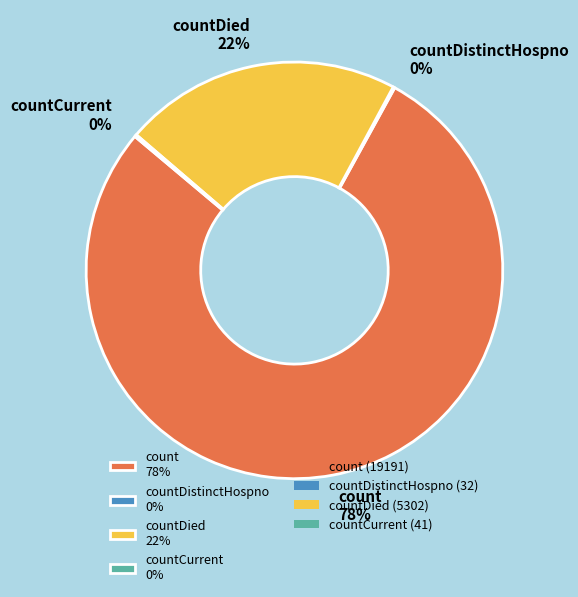

Is the sum of countDied 22% and count 78% greater than half?

Yes